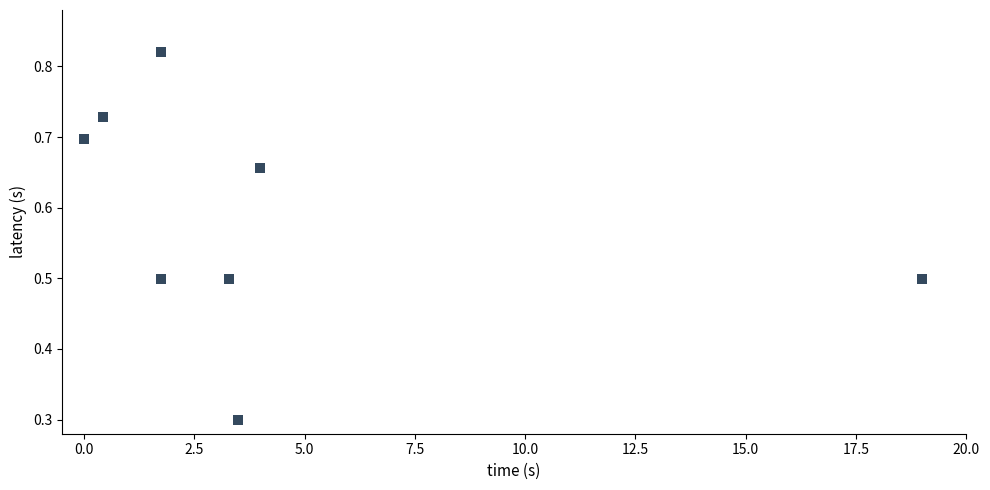

What Y value in the scatter plot is closest to 0?

0.3